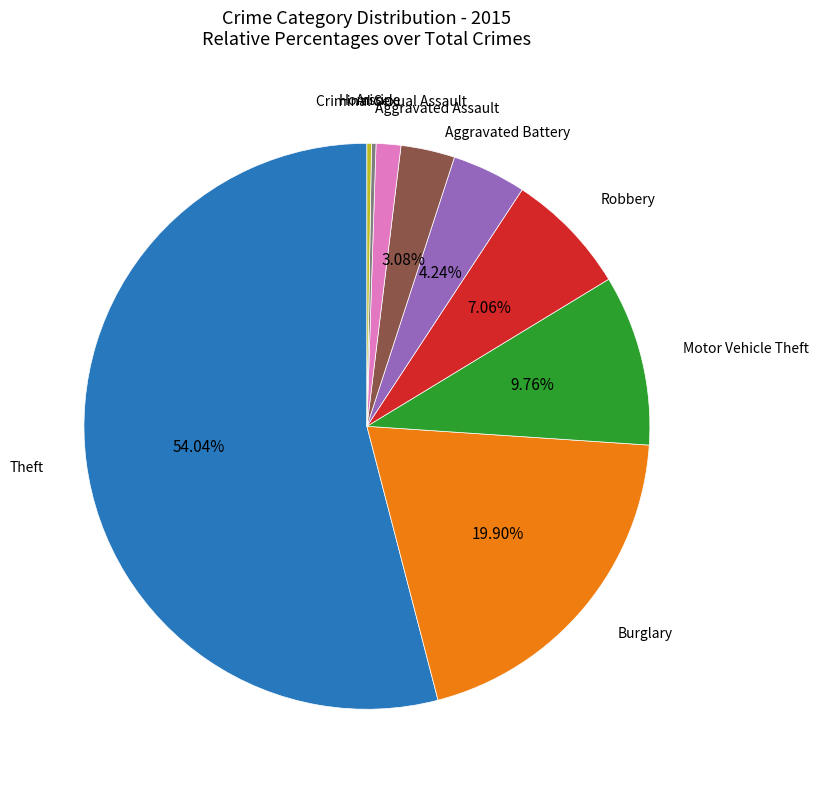

Does any single category account for the majority?

Yes